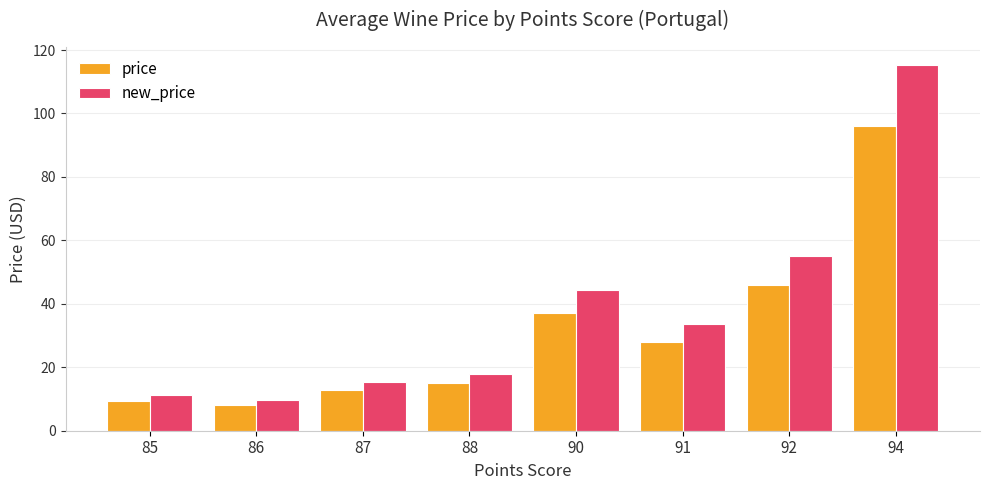

What is the spread (max minus min) of values at 85?

1.9